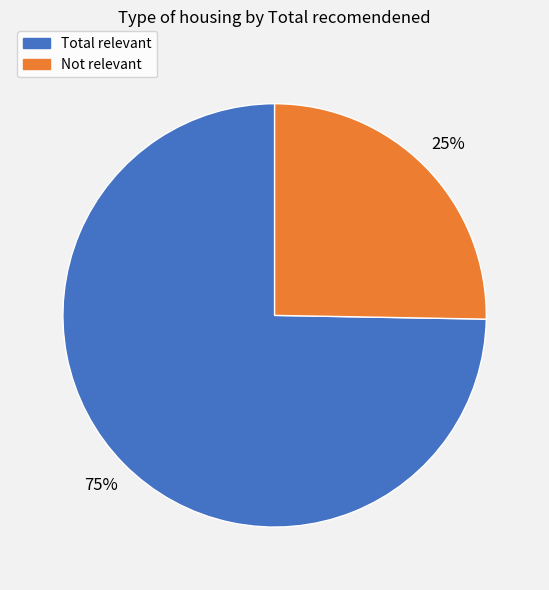

How many slices are in this pie chart?

2